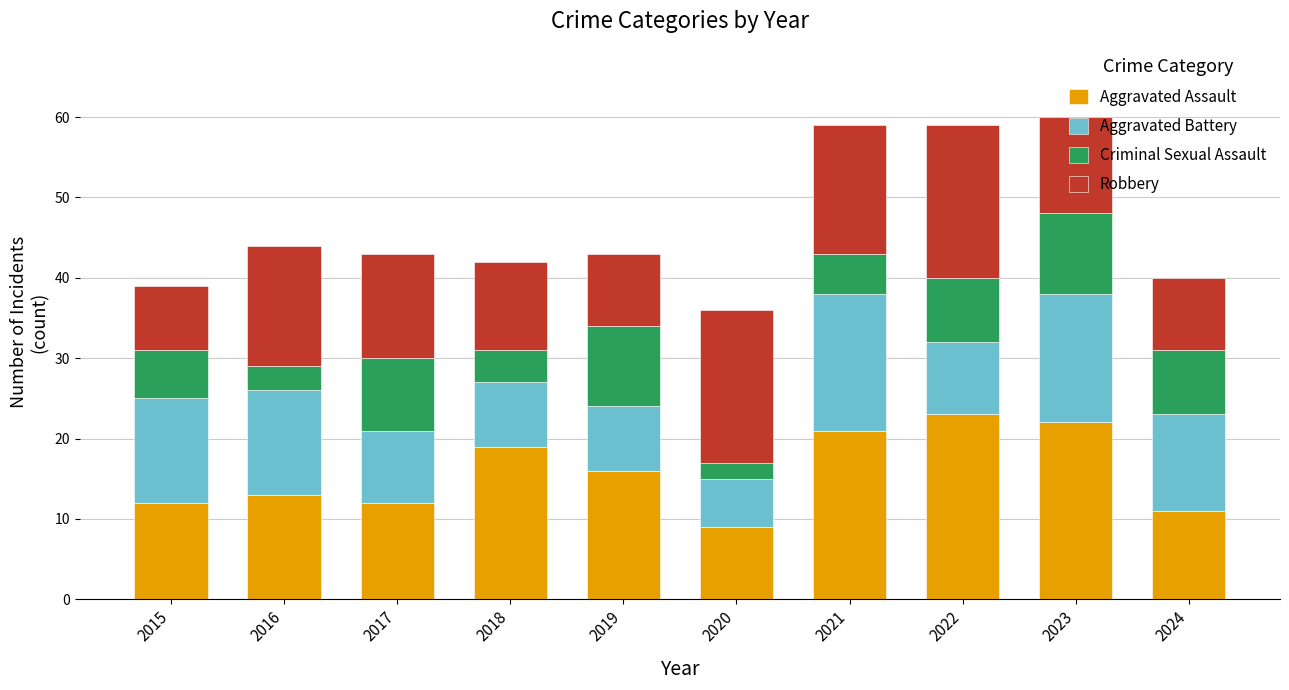

What is the difference between the maximum and minimum values in the Aggravated Assault series?

14